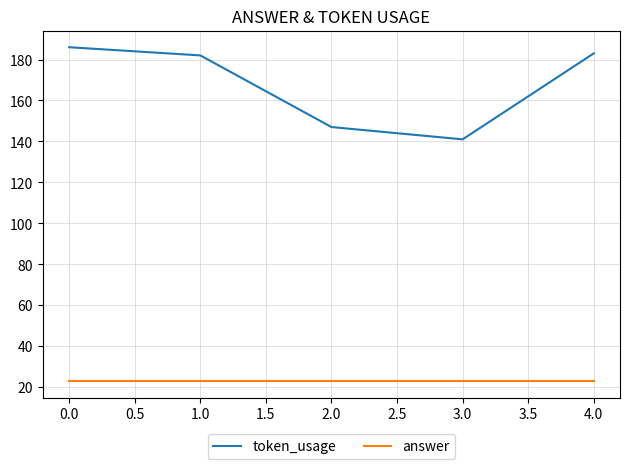

What are all the series names shown in the legend?

token_usage, answer